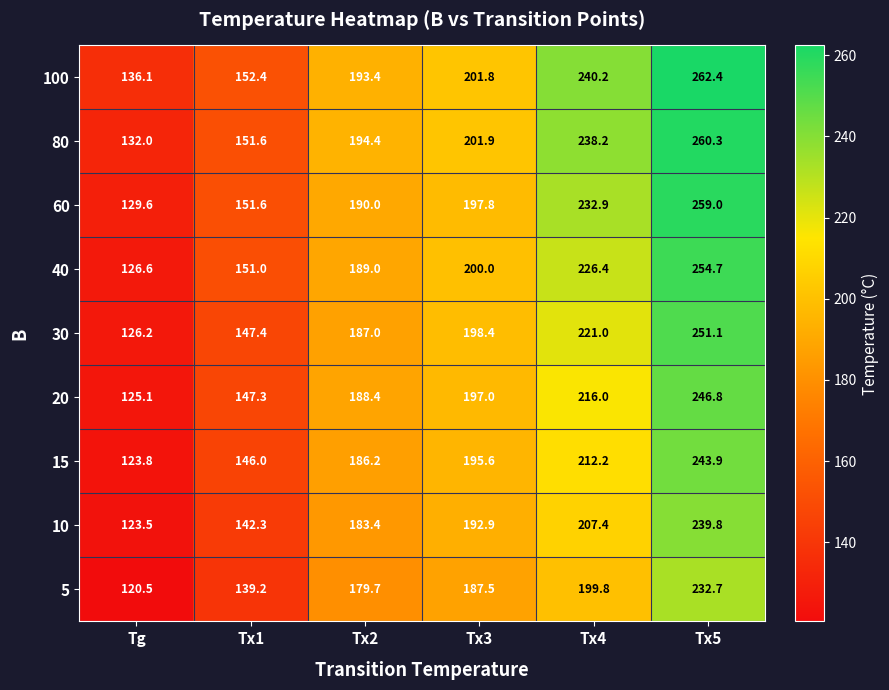

Rank the series at Tx3 from highest to lowest value.

80, 100, 40, 30, 60, 20, 15, 10, 5